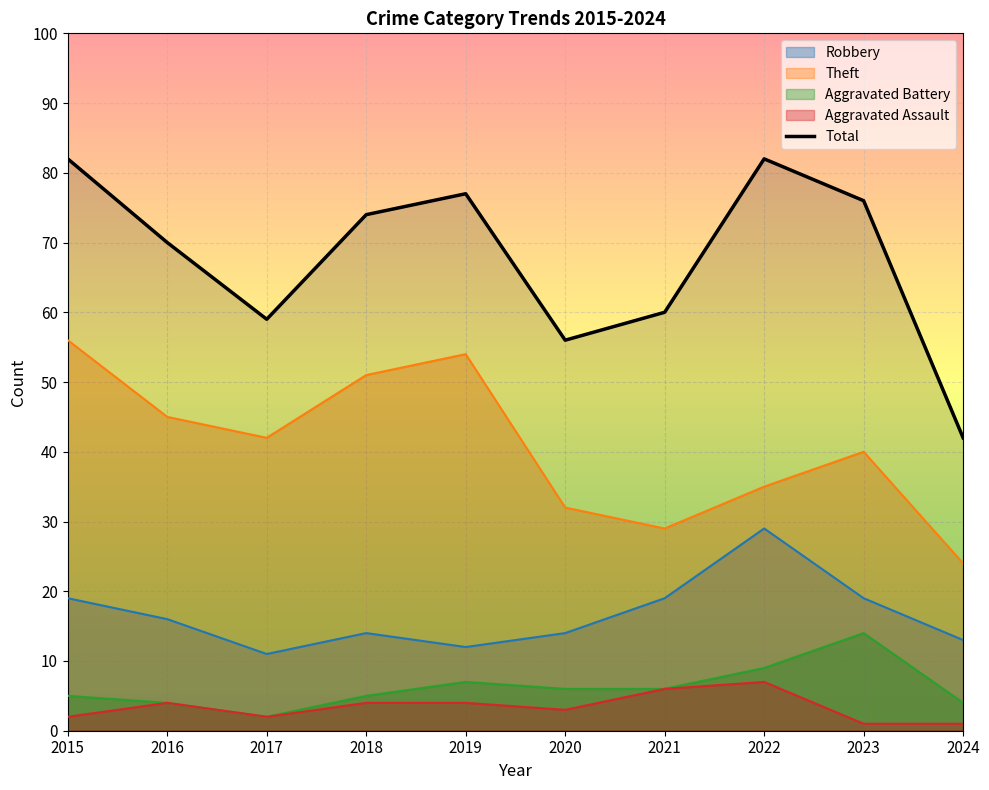

What is the sum of all values?

678